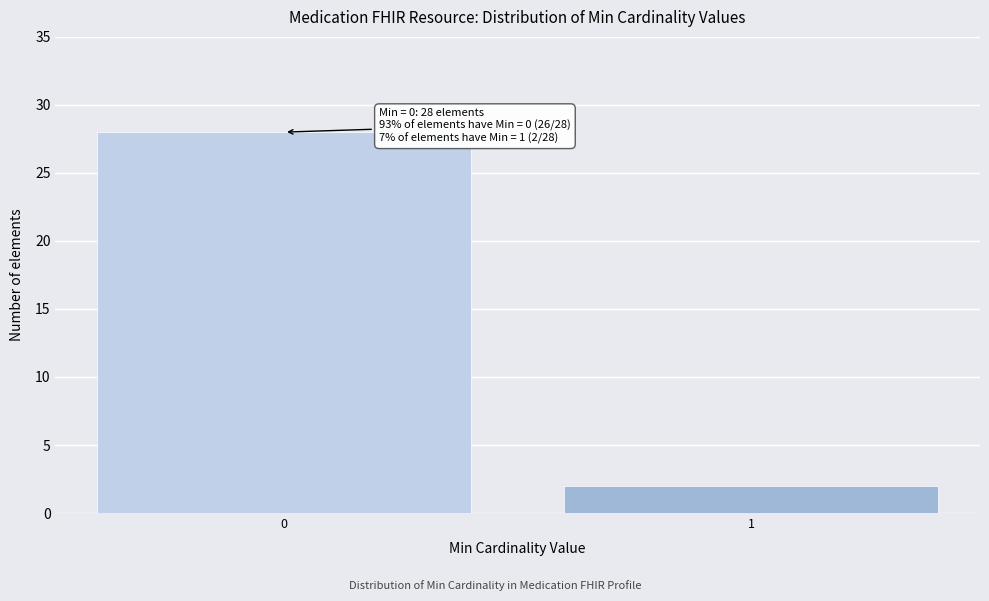

Reading right to left, what are all the values shown in this chart?

1=2	0=28